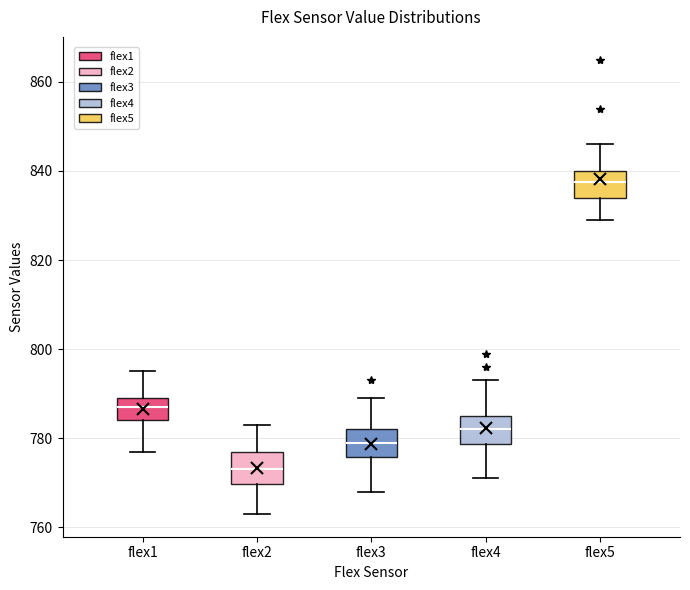

Reading left to right, transcribe this box plot: for each box, give where its median line is, the range the box spans, and where its two whiskers end, as read against the y-axis. The values are not printed on the chart, so give them approximately, as read against the axis.

flex1: median 788, box 784 to 790, whiskers 778 to 796
flex2: median 774, box 770 to 778, whiskers 764 to 784
flex3: median 780, box 776 to 782, whiskers 768 to 790
flex4: median 782, box 778 to 786, whiskers 772 to 794
flex5: median 838, box 834 to 840, whiskers 830 to 846